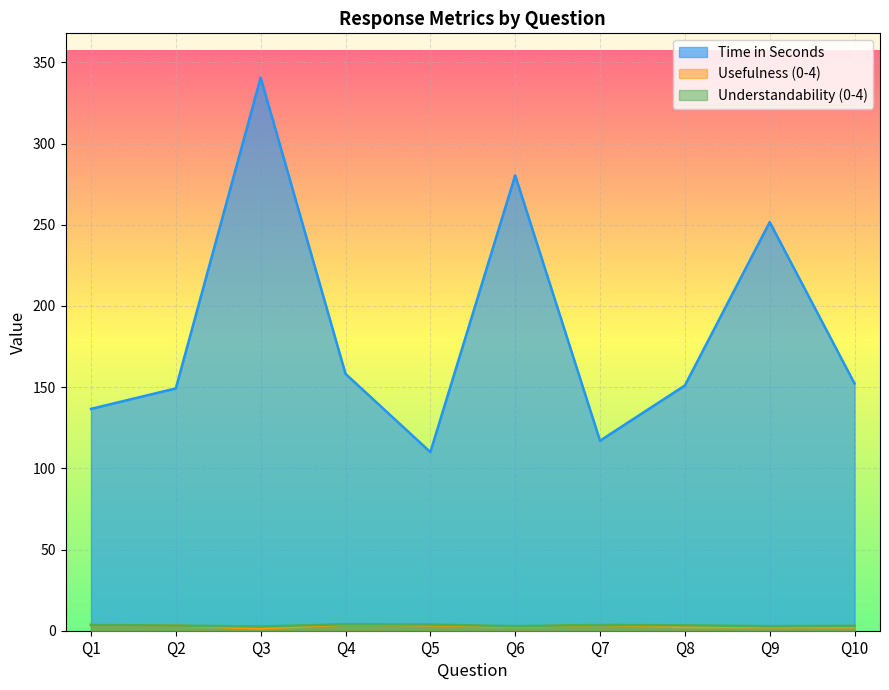

At which label does Usefulness (0-4) reach its peak?

Q4